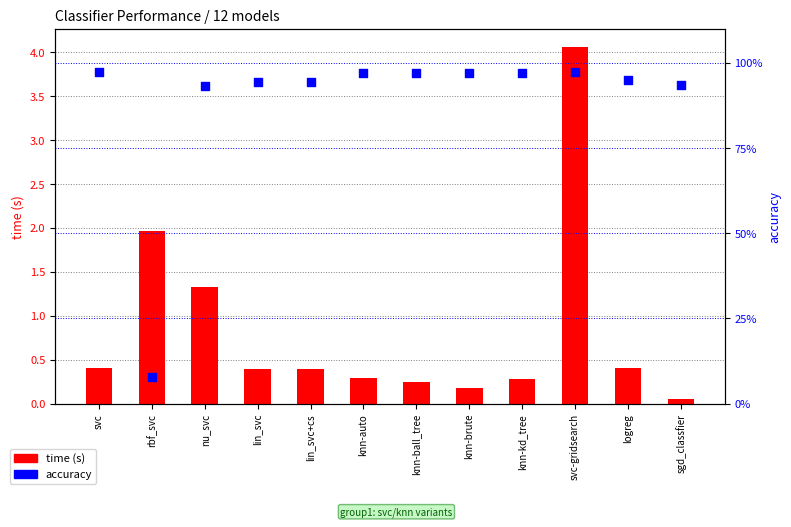

Which series reaches the maximum Y coordinate?

time (s)